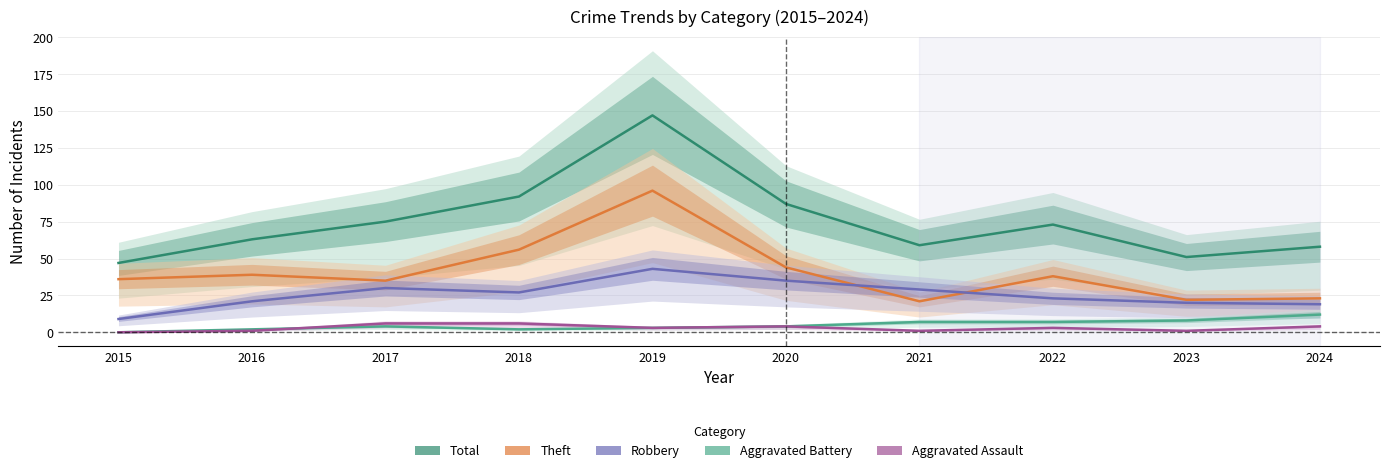

The Aggravated Assault series shows 2 at 2024. True or false?

False